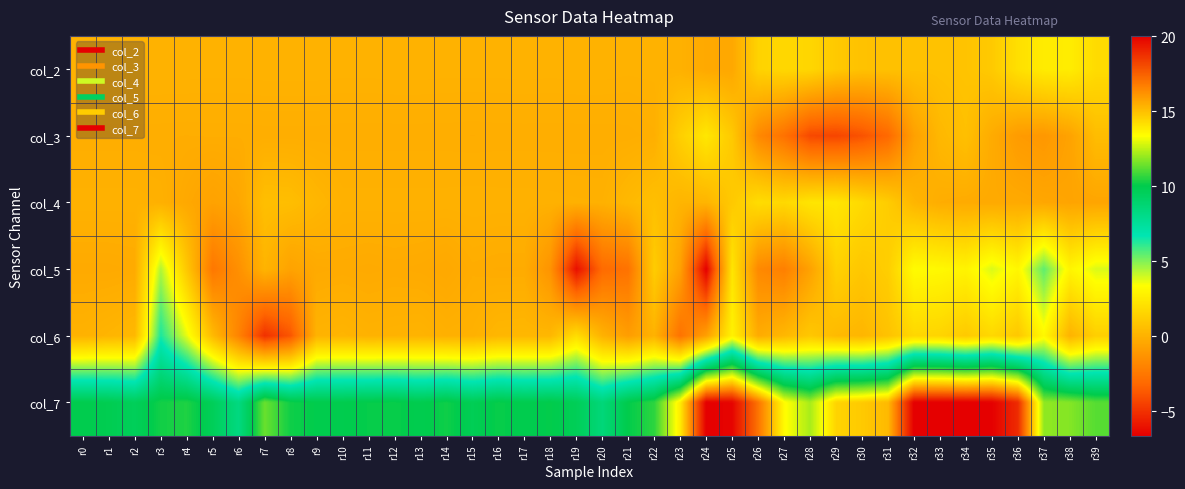

At which category is the sum across all series the highest?

r25